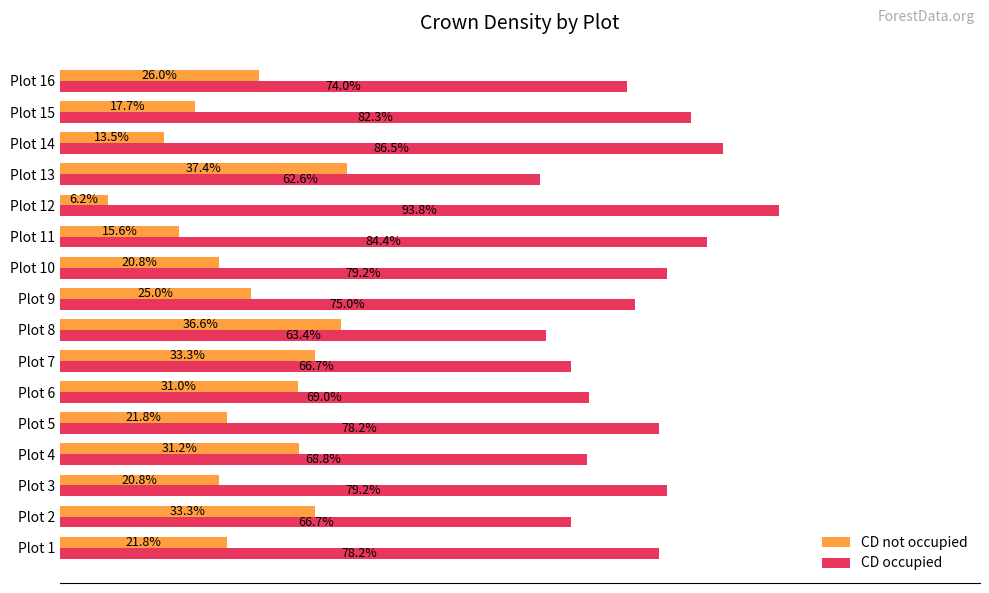

Which category has the highest value across all series?

Plot 12